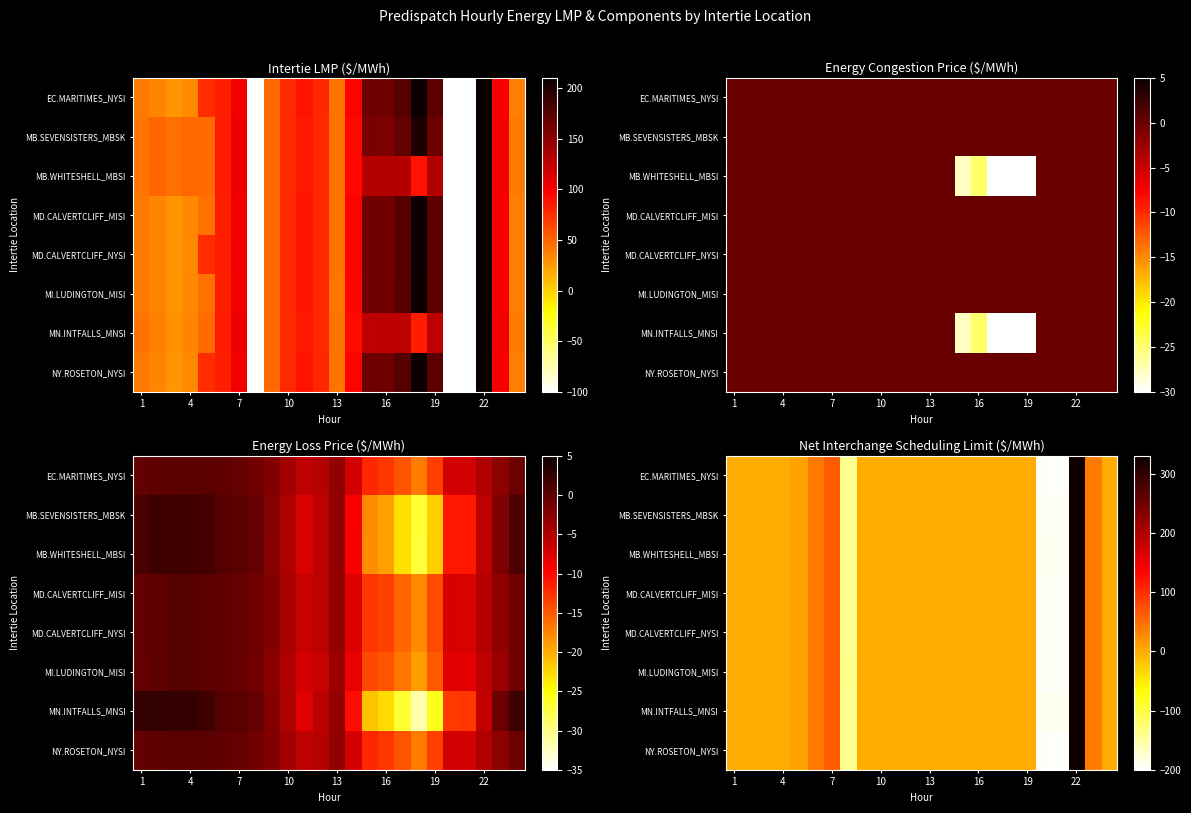

What is the maximum value shown in the chart?

324.3